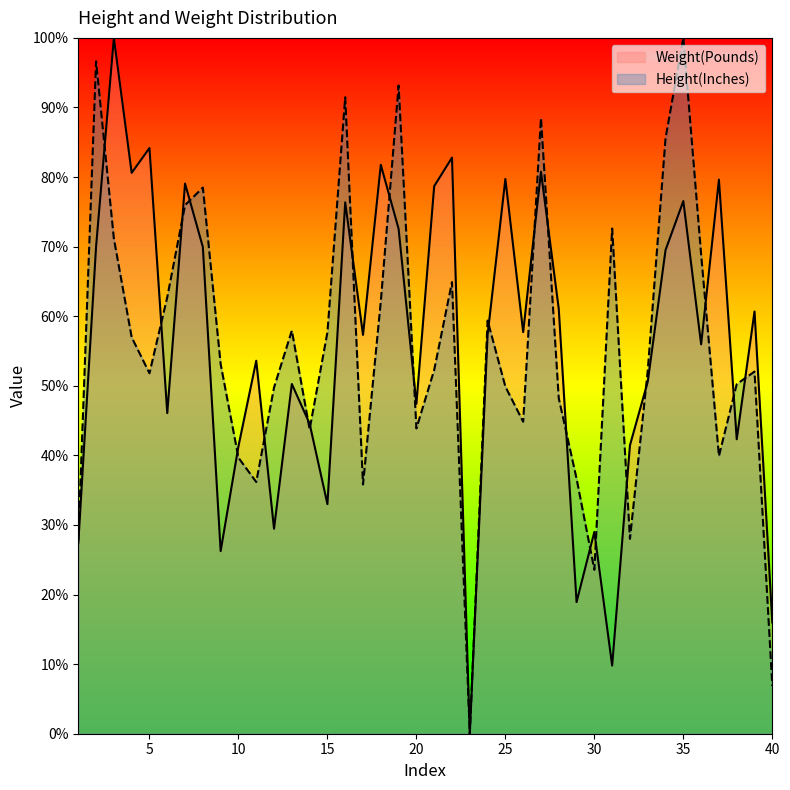

Read the Height(Inches) value at 35.

100.0